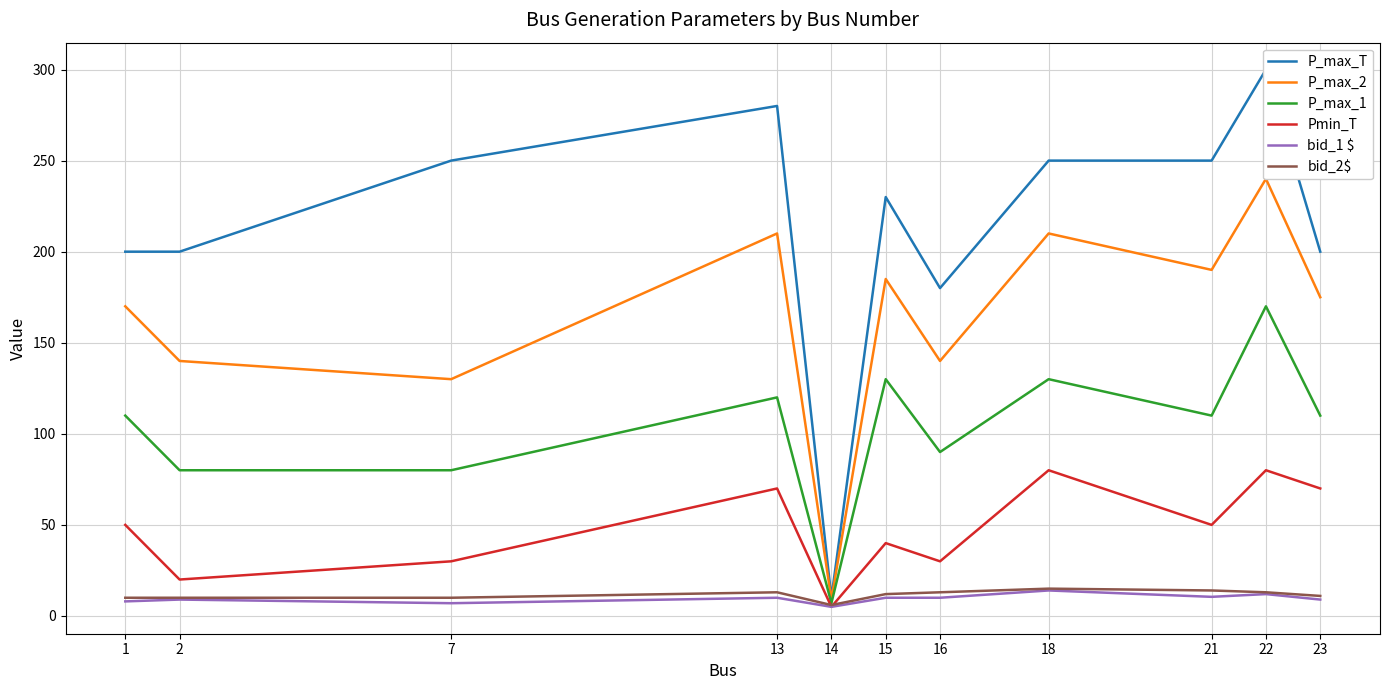

True or false: P_max_2 has more than 1 interior local peaks.

True